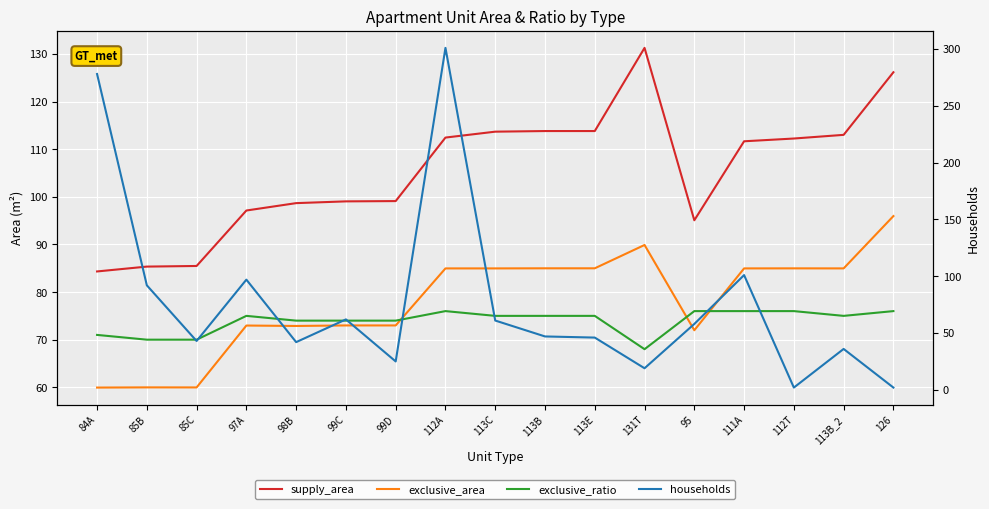

What is the difference between the second highest and minimum values in the supply_area series?

41.8